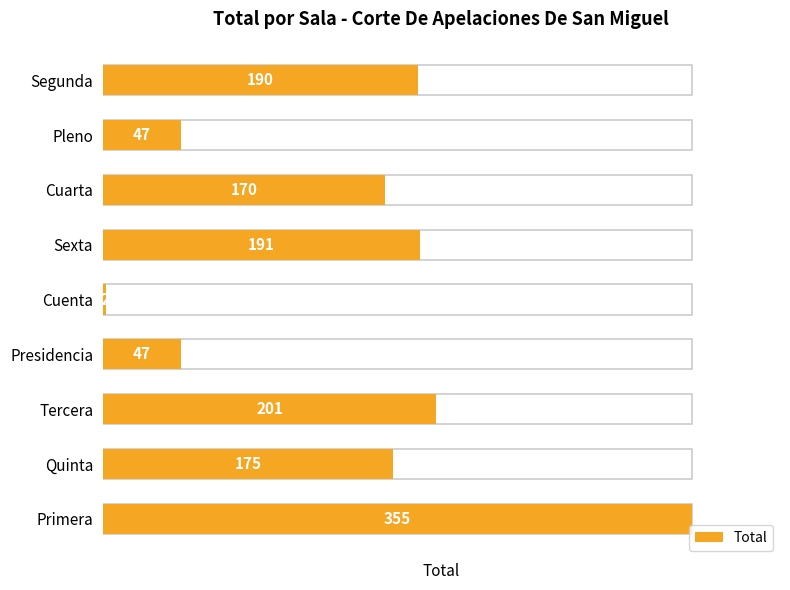

What is the difference between the maximum and minimum values?

353